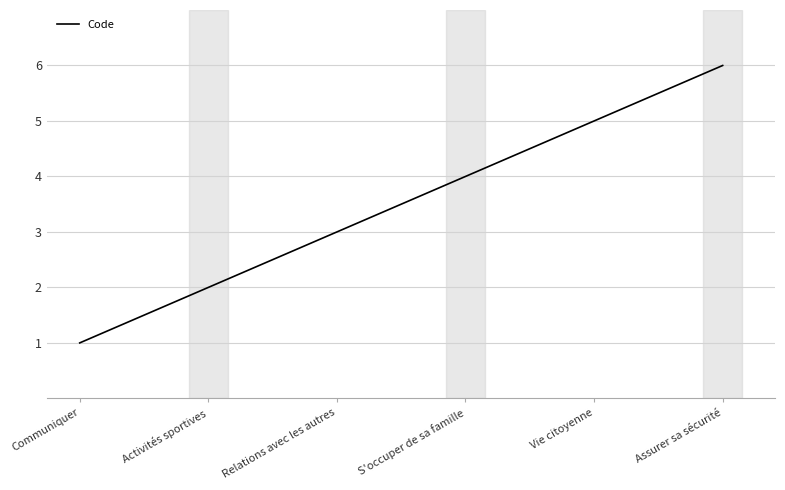

True or false: there are more than 0 points higher than both neighbors.

False